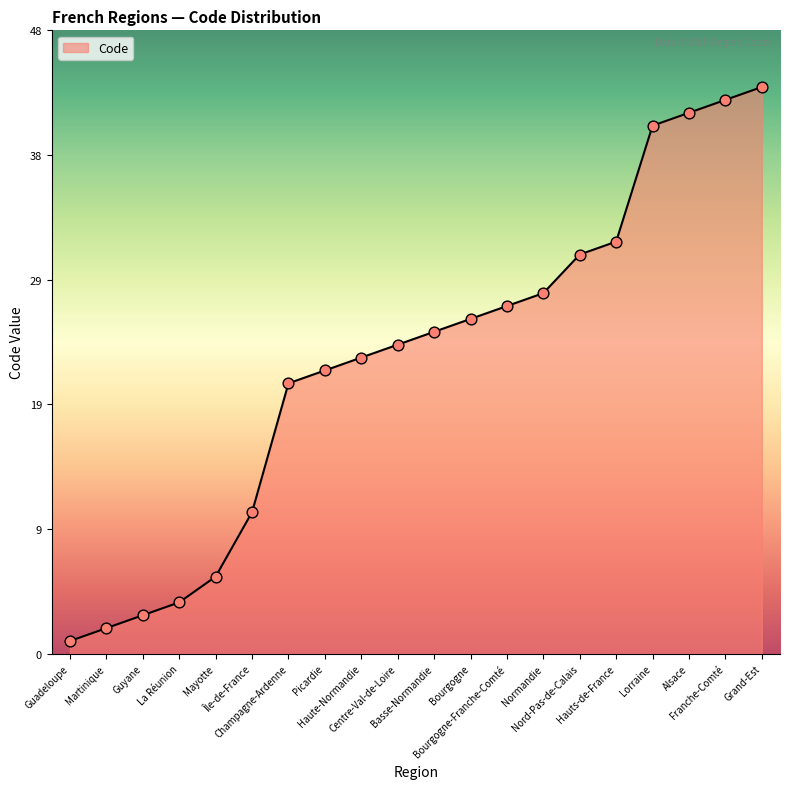

What is the ratio of the value at Basse-Normandie to the value at Picardie?

1.1